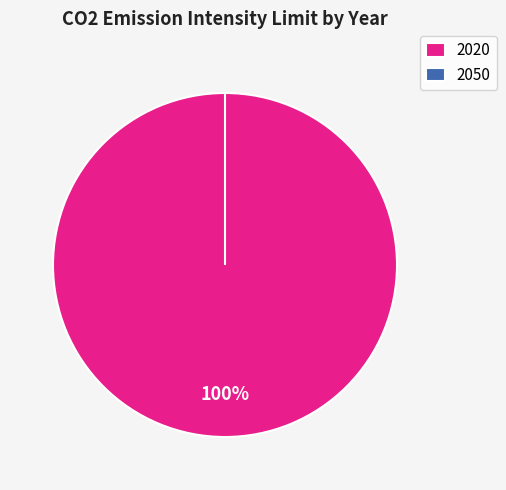

Which slice is the smallest?

2050